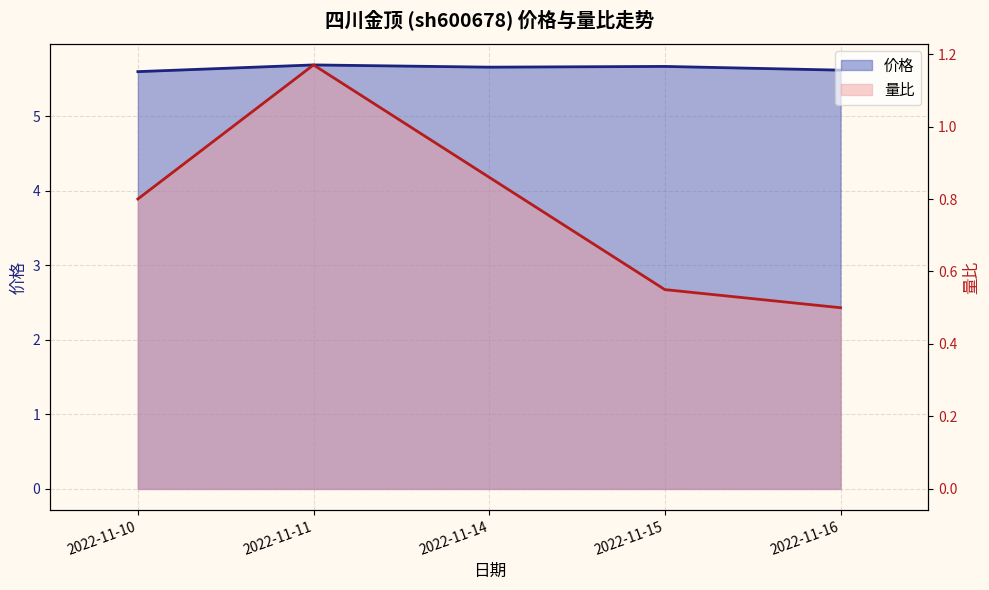

The 价格 series shows 5.6 at 2022-11-16. True or false?

True